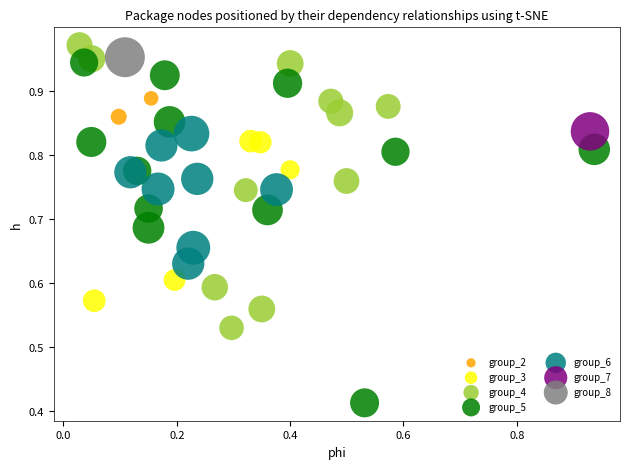

What are all the series names shown in the legend?

group_2, group_3, group_4, group_5, group_6, group_7, group_8